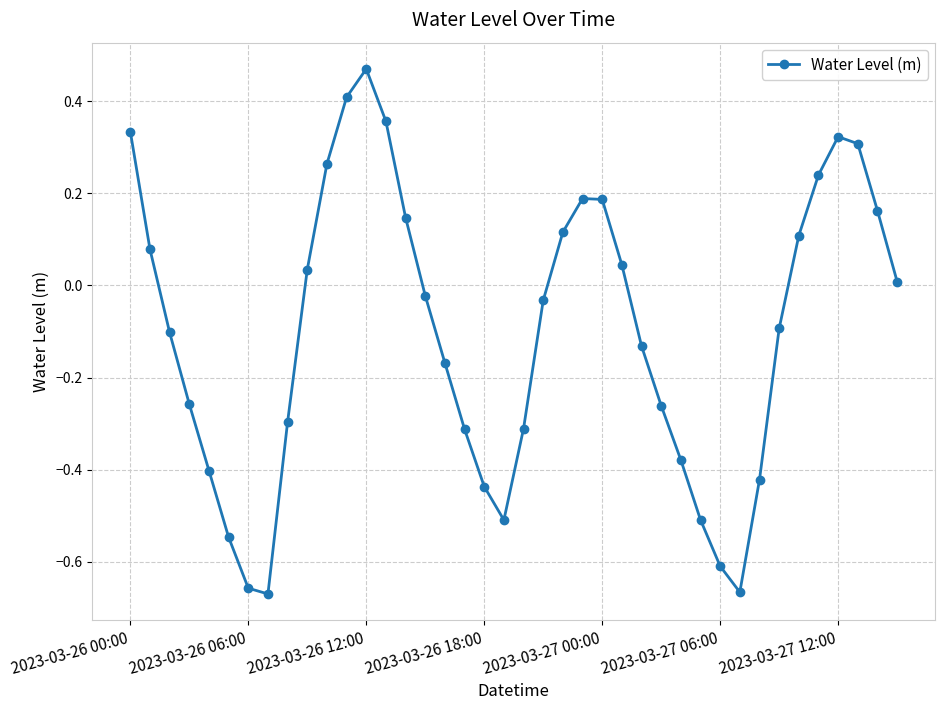

How many values are below zero?

22